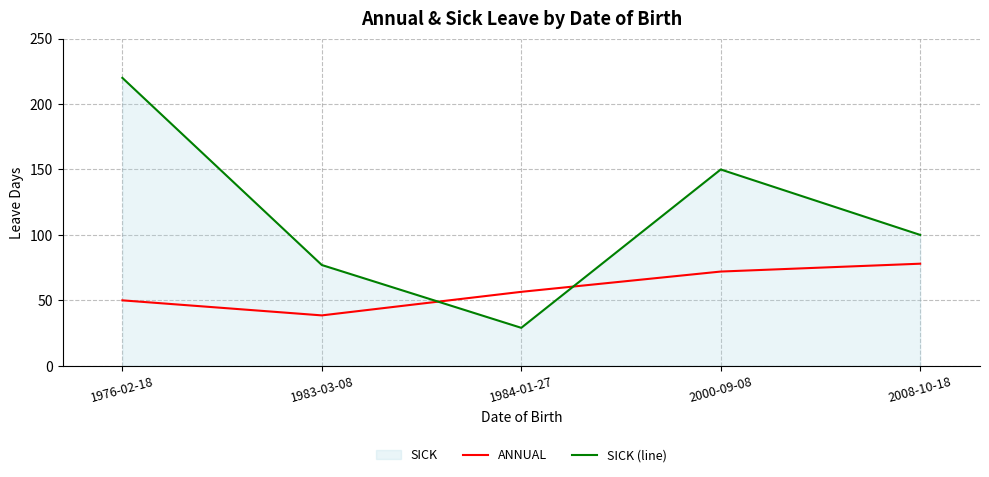

What is the greatest value displayed?

220.0